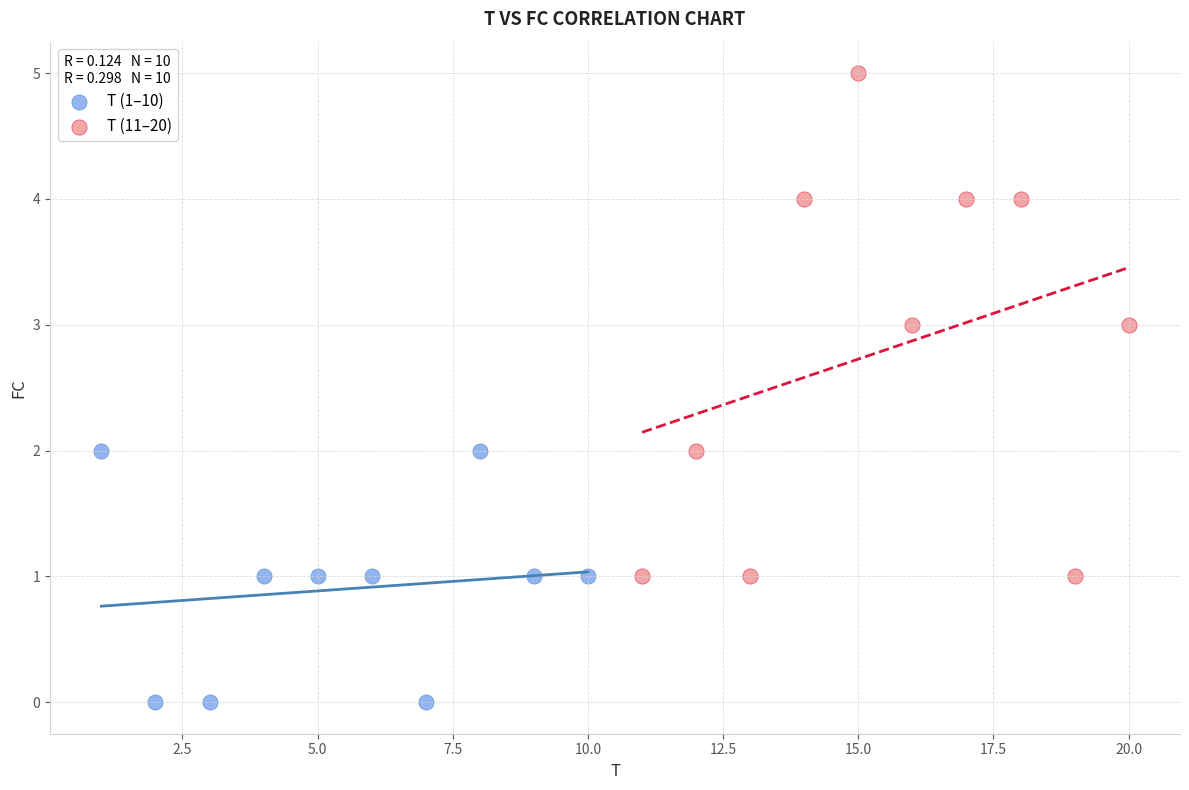

Which series reaches the minimum Y coordinate?

T (1–10)